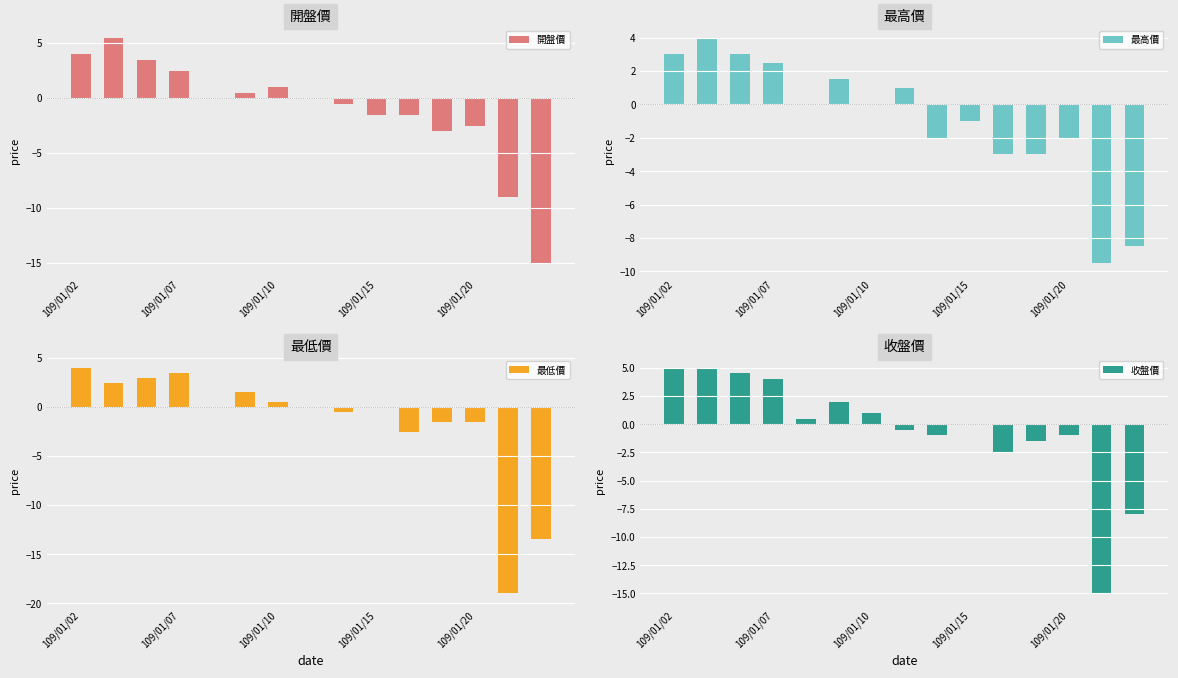

Reading left to right, what are all the values shown in this chart?

開盤價: 4.0	5.5	3.5	2.5	0.0	0.5	1.0	0.0	-0.5	-1.5	-1.5	-3.0	-2.5	-9.0	-15.0
最高價: 3.0	4.0	3.0	2.5	0.0	1.5	0.0	1.0	-2.0	-1.0	-3.0	-3.0	-2.0	-9.5	-8.5
最低價: 4.0	2.5	3.0	3.5	0.0	1.5	0.5	0.0	-0.5	0.0	-2.5	-1.5	-1.5	-19.0	-13.5
收盤價: 5.0	5.0	4.5	4.0	0.5	2.0	1.0	-0.5	-1.0	0.0	-2.5	-1.5	-1.0	-15.0	-8.0